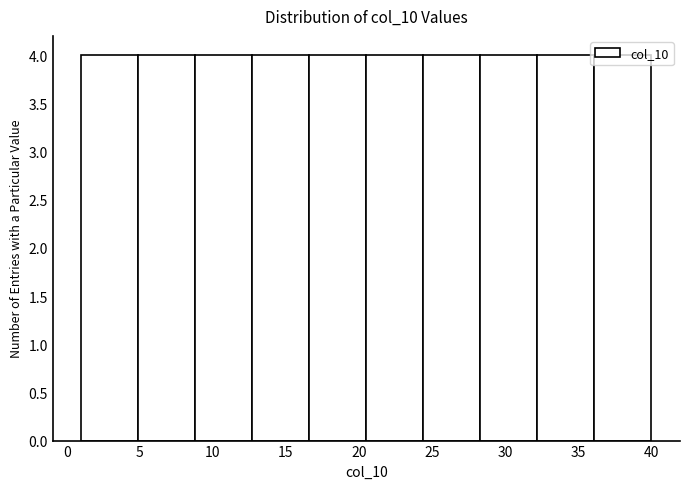

How tall is the bar that spans 36.1 to 40.0 on the x-axis? Neither the bar edges nor the heights are printed on the chart, so give them approximately, as read against the axes.

4